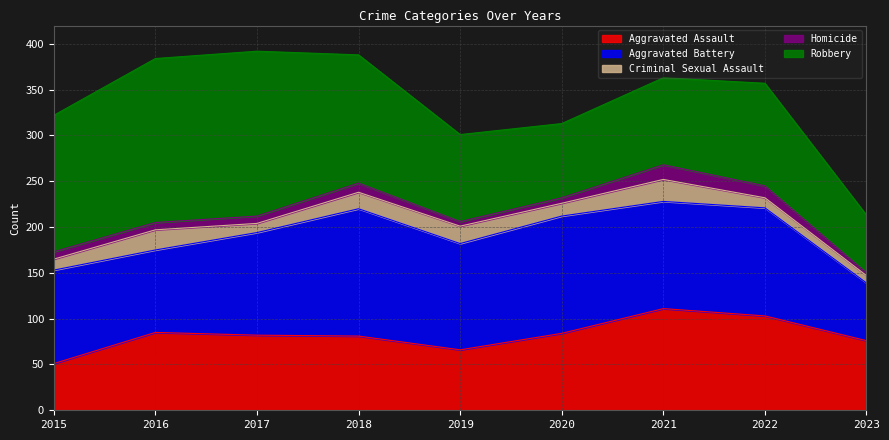

Is it true that Aggravated Assault equals 103 at 2022?

True